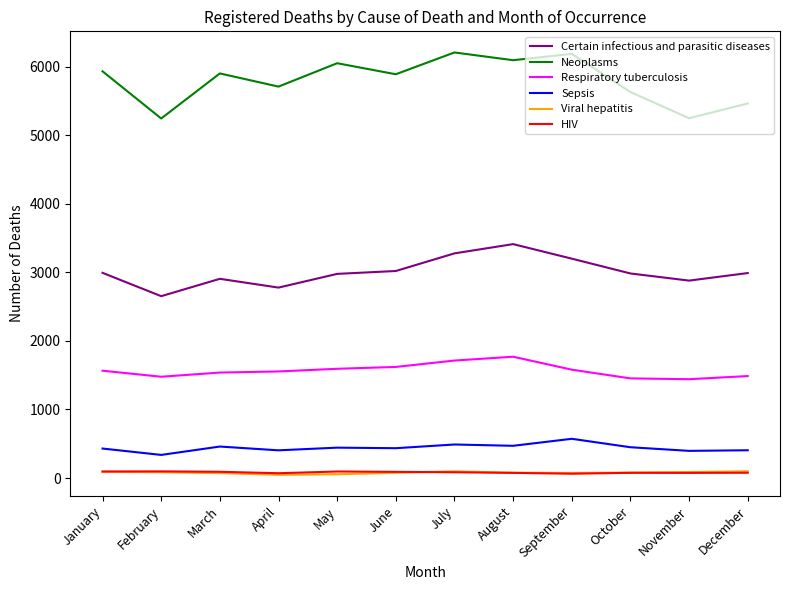

Between November and December, which series saw the biggest shift?

Neoplasms